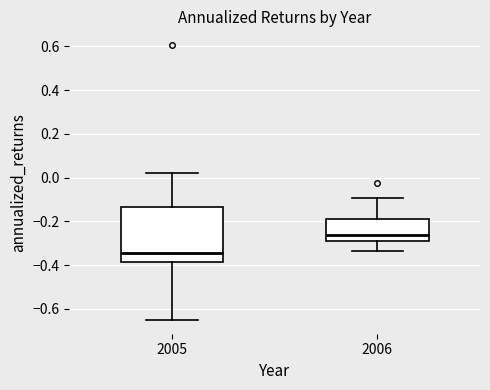

Where does the lower whisker of the box at x = 2005 end on the y-axis? The values are not printed on the chart, so give them approximately, as read against the axis.

-0.66